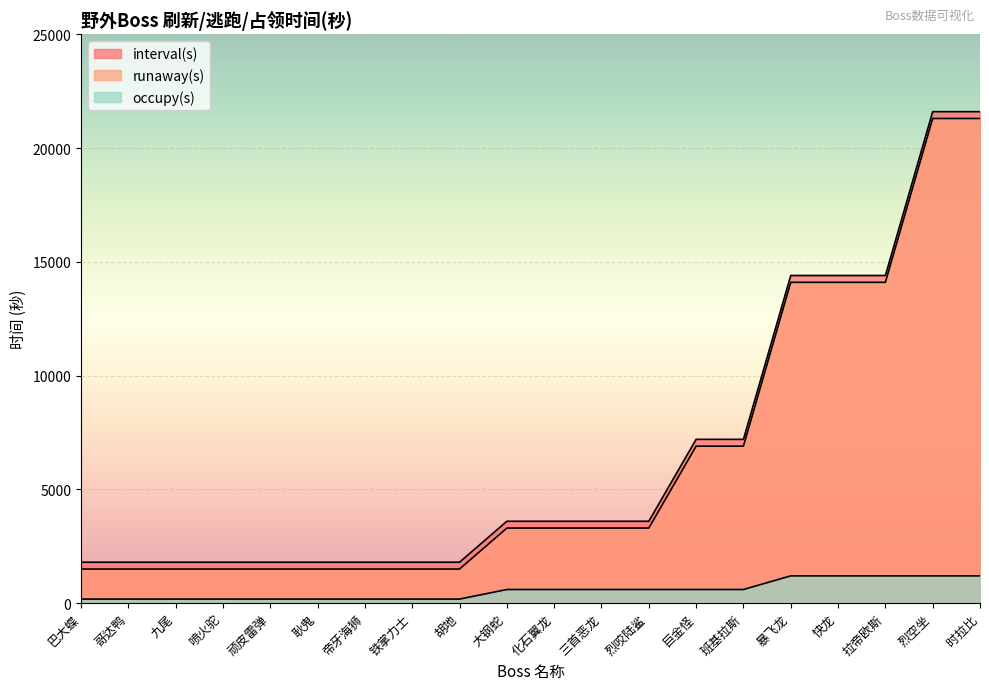

True or false: occupy(s) has a value of 1200 at 拉帝欧斯.

True